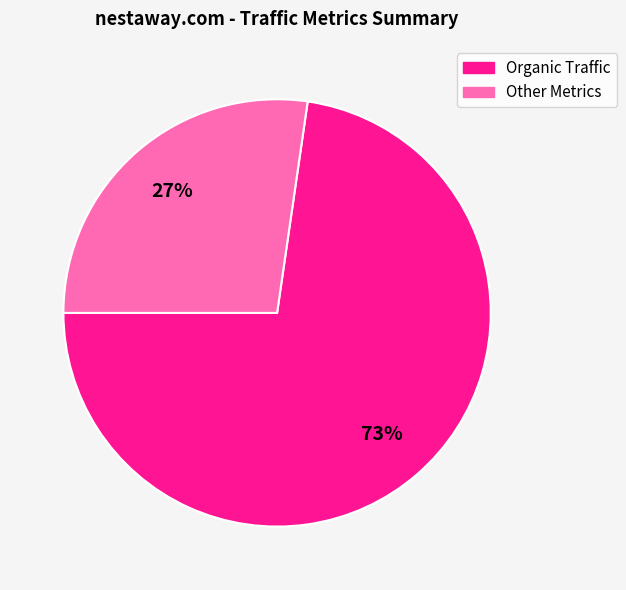

What is the smallest slice in the pie chart?

Other Metrics